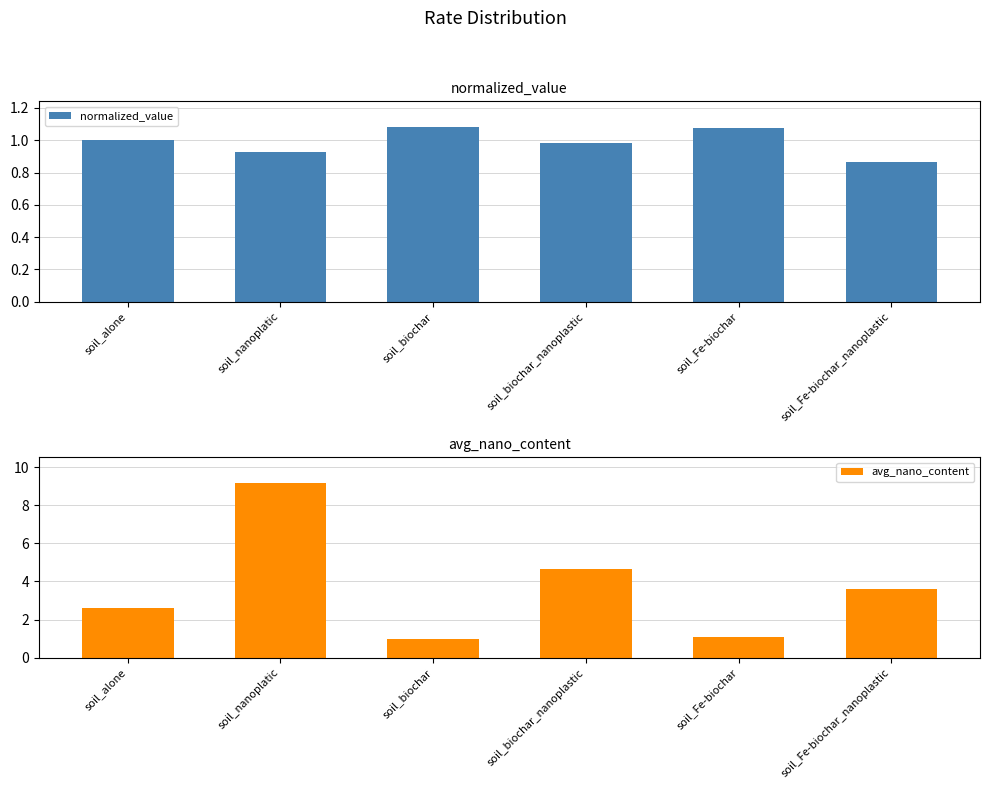

What position from the right is soil_Fe-biochar_nanoplastic?

1